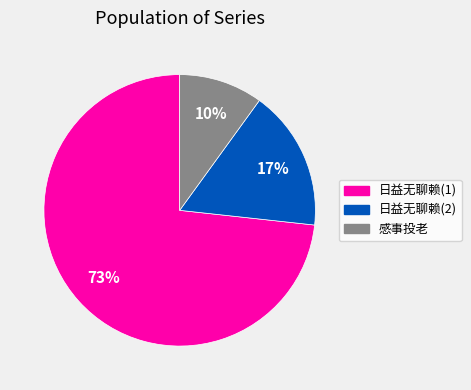

True or false: 日益无聊赖(1) accounts for 63% of the total.

False